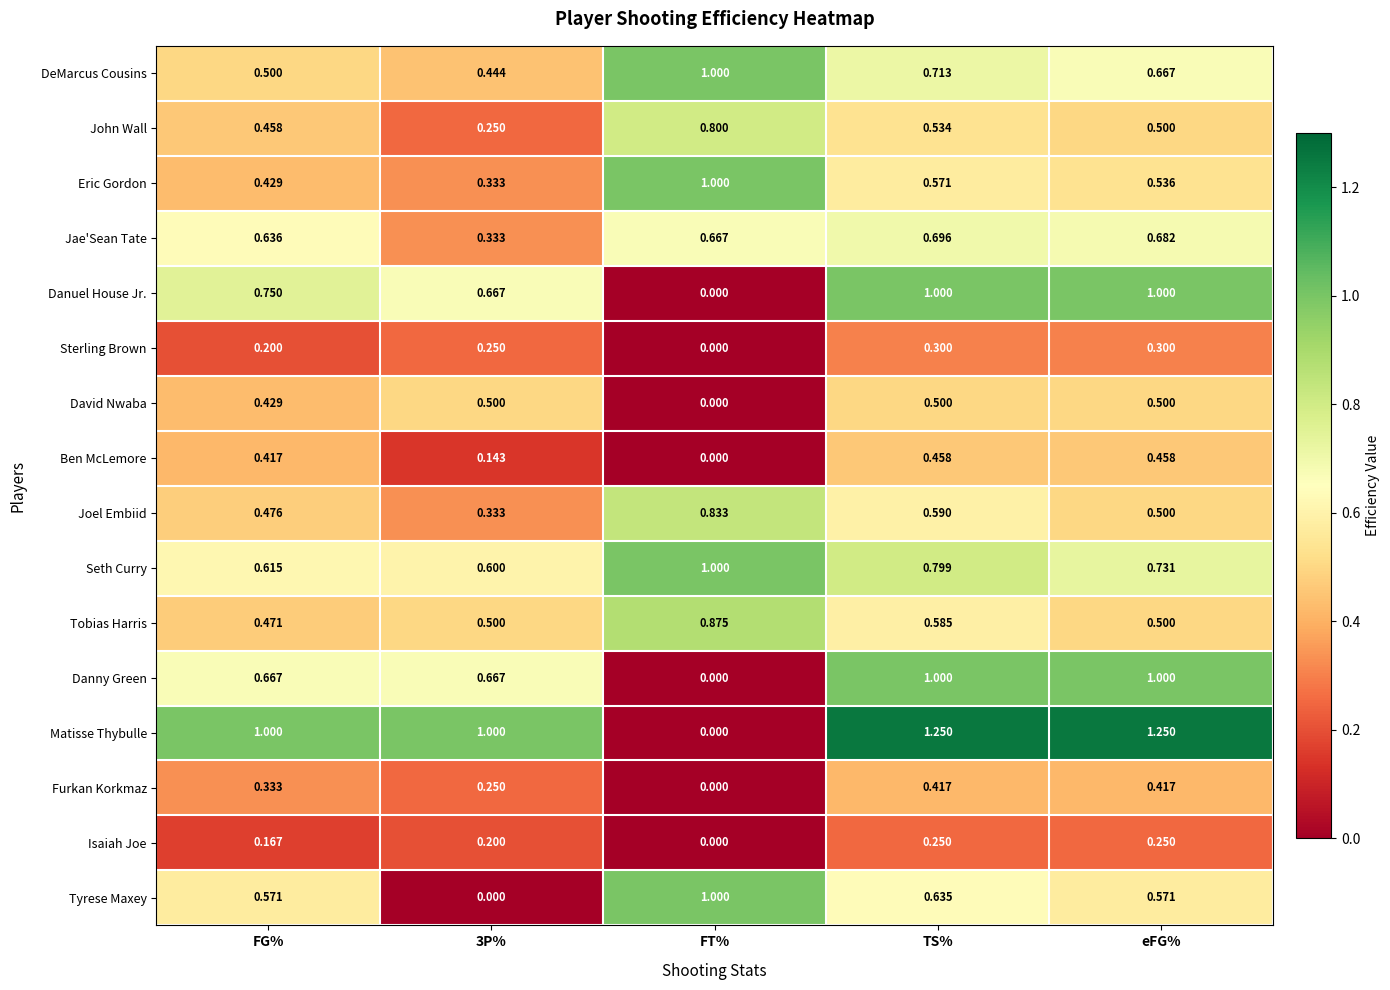

How many distinct data groups are displayed?

16